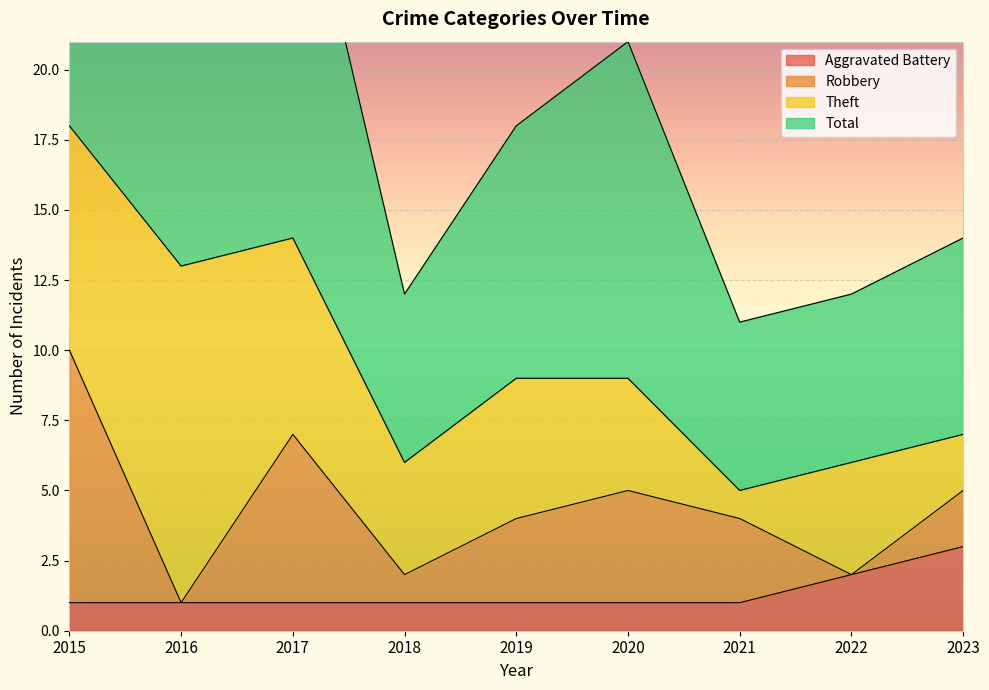

Which category has the highest value in the Aggravated Battery series?

2023